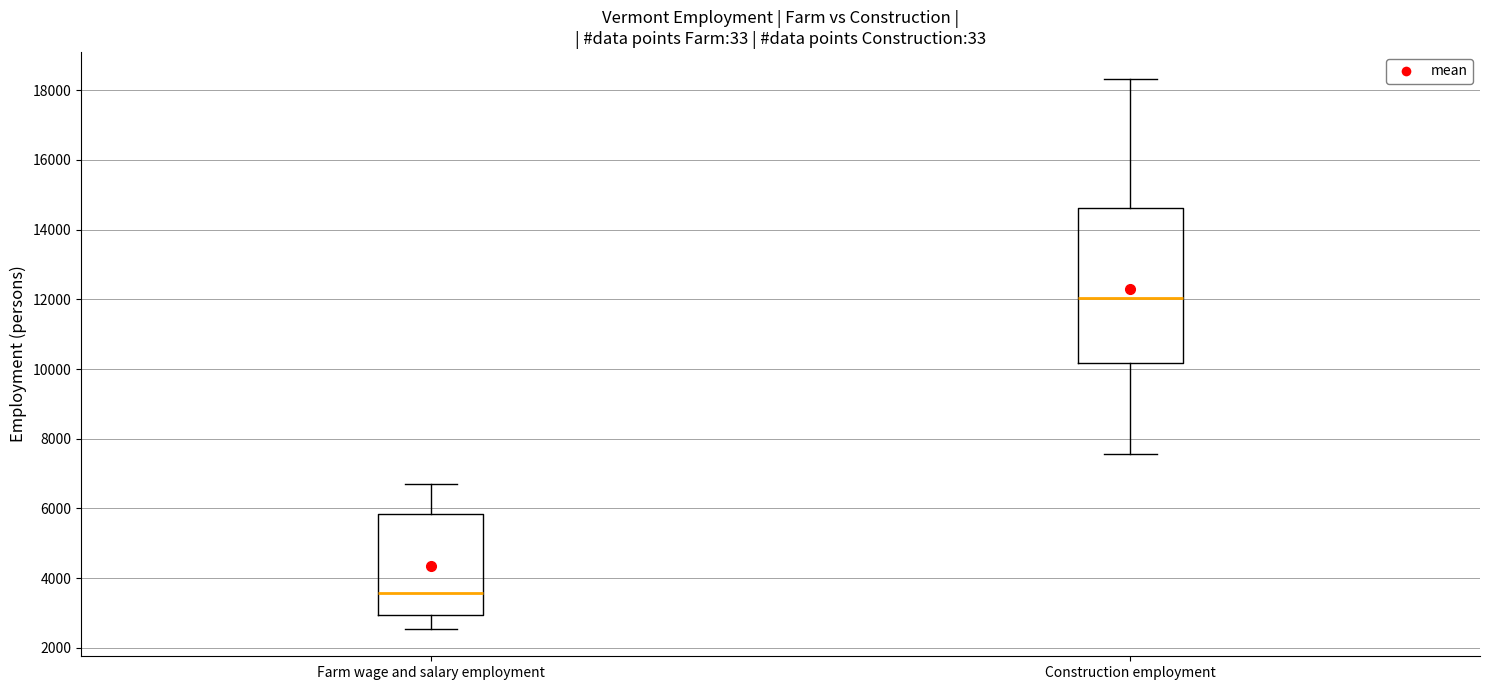

Which box's median line is the highest?

Construction employment